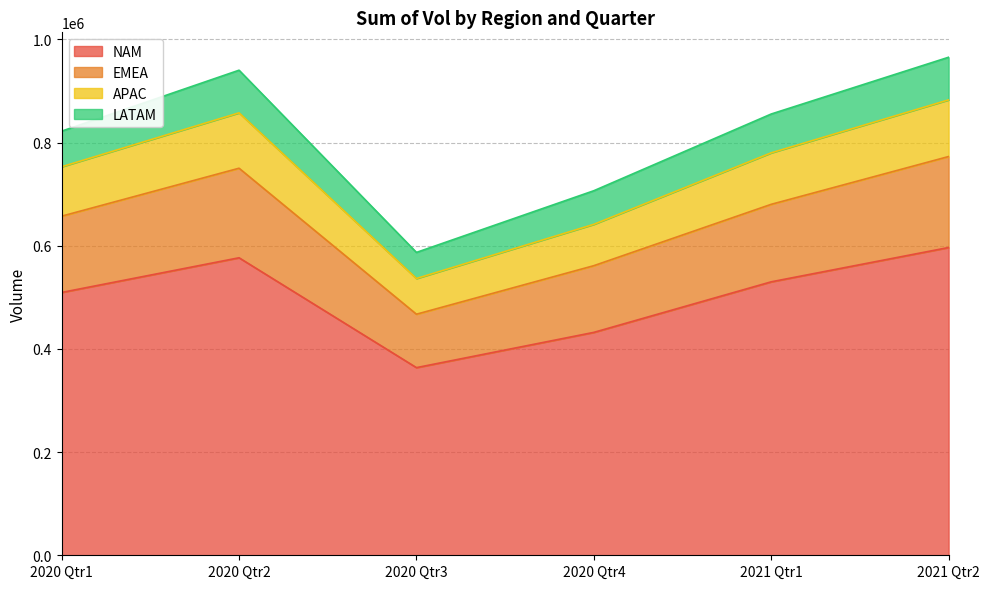

Is it true that NAM equals 363694 at 2020 Qtr3?

True